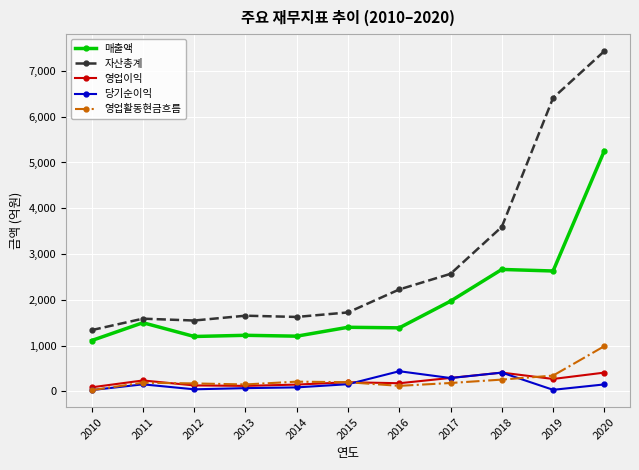

Which series has the widest spread of values?

자산총계